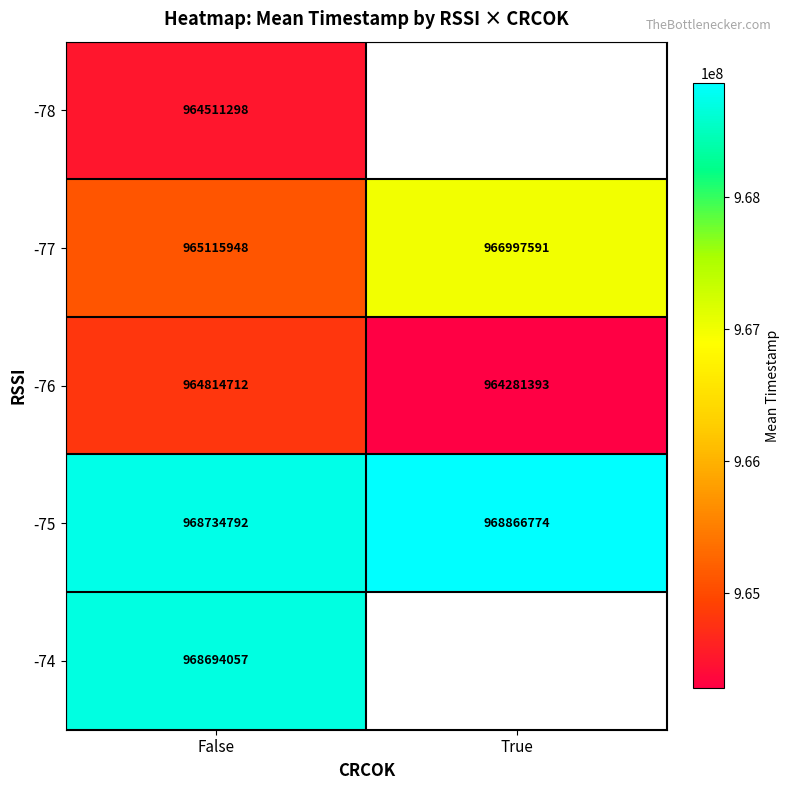

At how many categories does at least one series exceed 966419908?

2